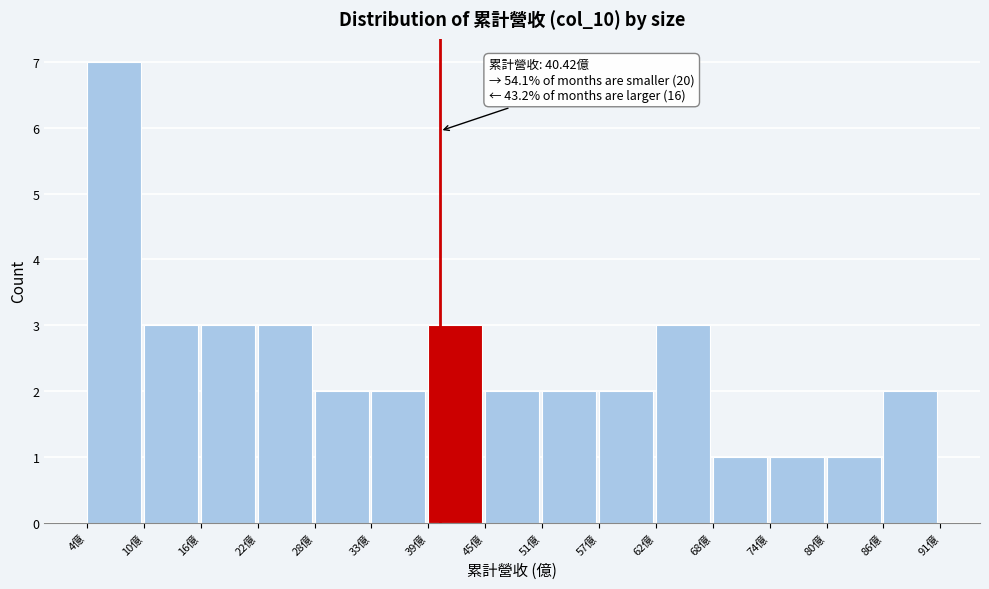

Over which range of the x-axis is the bar tallest?

4 to 10